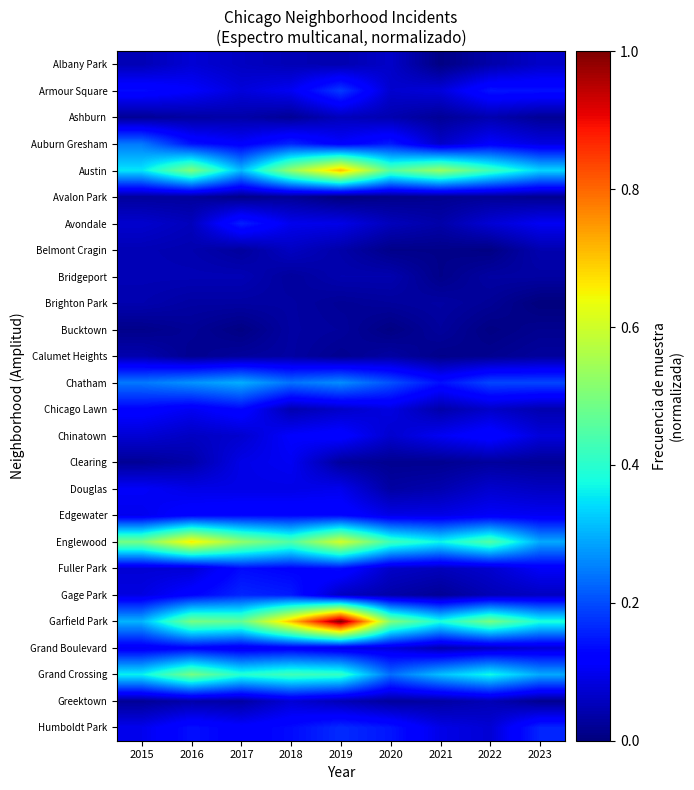

Which has a higher value, 2016 or 2015?

2016